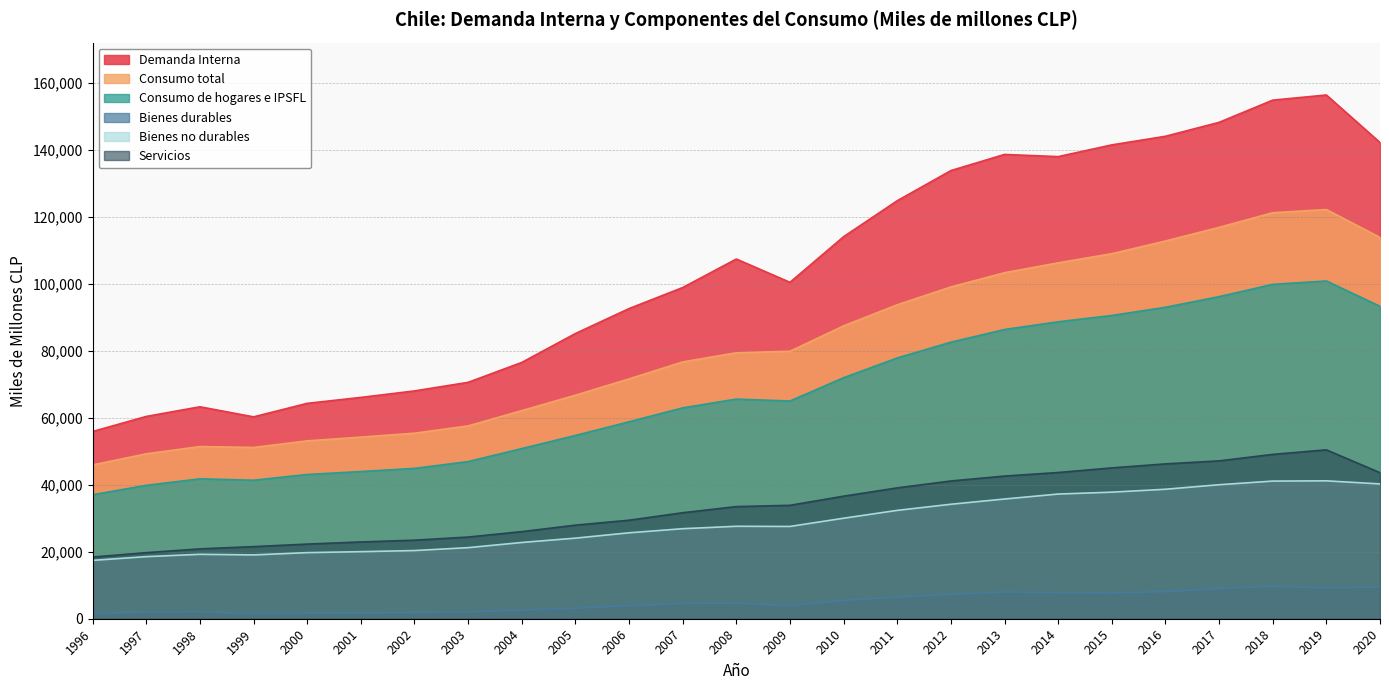

What is the sum of the Consumo total values at 2012 and 2017?

215967